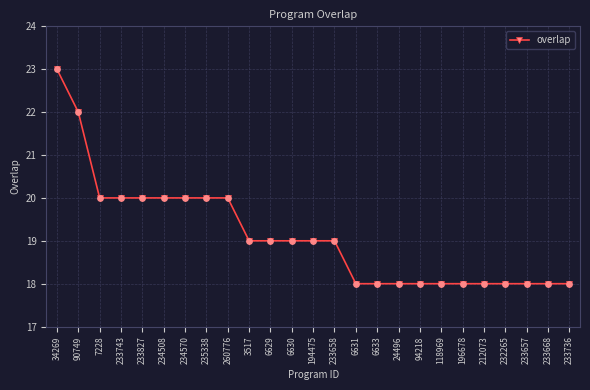

What is the change in value from 235338 to 6629?

-1